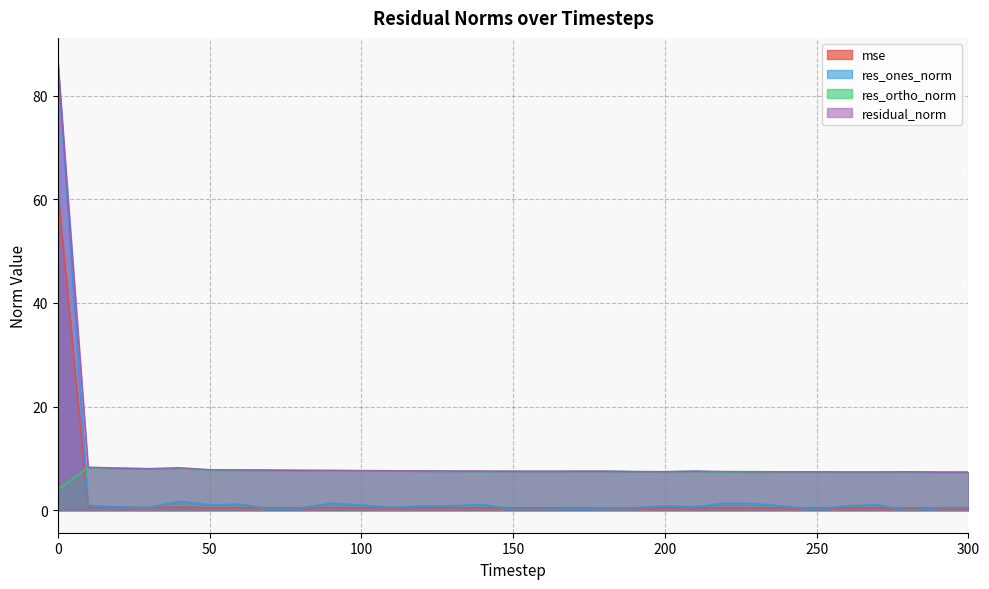

Reading right to left, what are all the values shown in this chart?

mse: 300=0.4	290=0.4	280=0.4	270=0.4	260=0.4	250=0.4	240=0.4	230=0.5	220=0.5	210=0.5	200=0.5	190=0.5	180=0.5	170=0.5	160=0.5	150=0.5	140=0.5	130=0.5	120=0.5	110=0.5	100=0.5	90=0.5	80=0.5	70=0.5	60=0.5	50=0.5	40=0.6	30=0.5	20=0.5	10=0.6	0=61.7
res_ones_norm: 300=0.6	290=0.5	280=0.0	270=1.1	260=0.8	250=0.2	240=0.7	230=1.3	220=1.4	210=0.7	200=0.8	190=0.5	180=0.4	170=0.3	160=0.2	150=0.2	140=1.1	130=0.9	120=0.8	110=0.6	100=1.0	90=1.3	80=0.4	70=0.3	60=1.2	50=1.0	40=1.7	30=0.5	20=0.7	10=0.9	0=86.7
res_ortho_norm: 300=7.3	290=7.3	280=7.4	270=7.3	260=7.3	250=7.4	240=7.4	230=7.3	220=7.3	210=7.5	200=7.4	190=7.4	180=7.5	170=7.5	160=7.5	150=7.5	140=7.5	130=7.5	120=7.5	110=7.6	100=7.6	90=7.6	80=7.7	70=7.7	60=7.7	50=7.7	40=8.0	30=8.0	20=8.1	10=8.2	0=4.0
residual_norm: 300=7.3	290=7.4	280=7.4	270=7.4	260=7.4	250=7.4	240=7.4	230=7.4	220=7.4	210=7.5	200=7.4	190=7.4	180=7.5	170=7.5	160=7.5	150=7.5	140=7.6	130=7.6	120=7.6	110=7.6	100=7.6	90=7.7	80=7.7	70=7.7	60=7.8	50=7.8	40=8.2	30=8.0	20=8.1	10=8.3	0=86.8